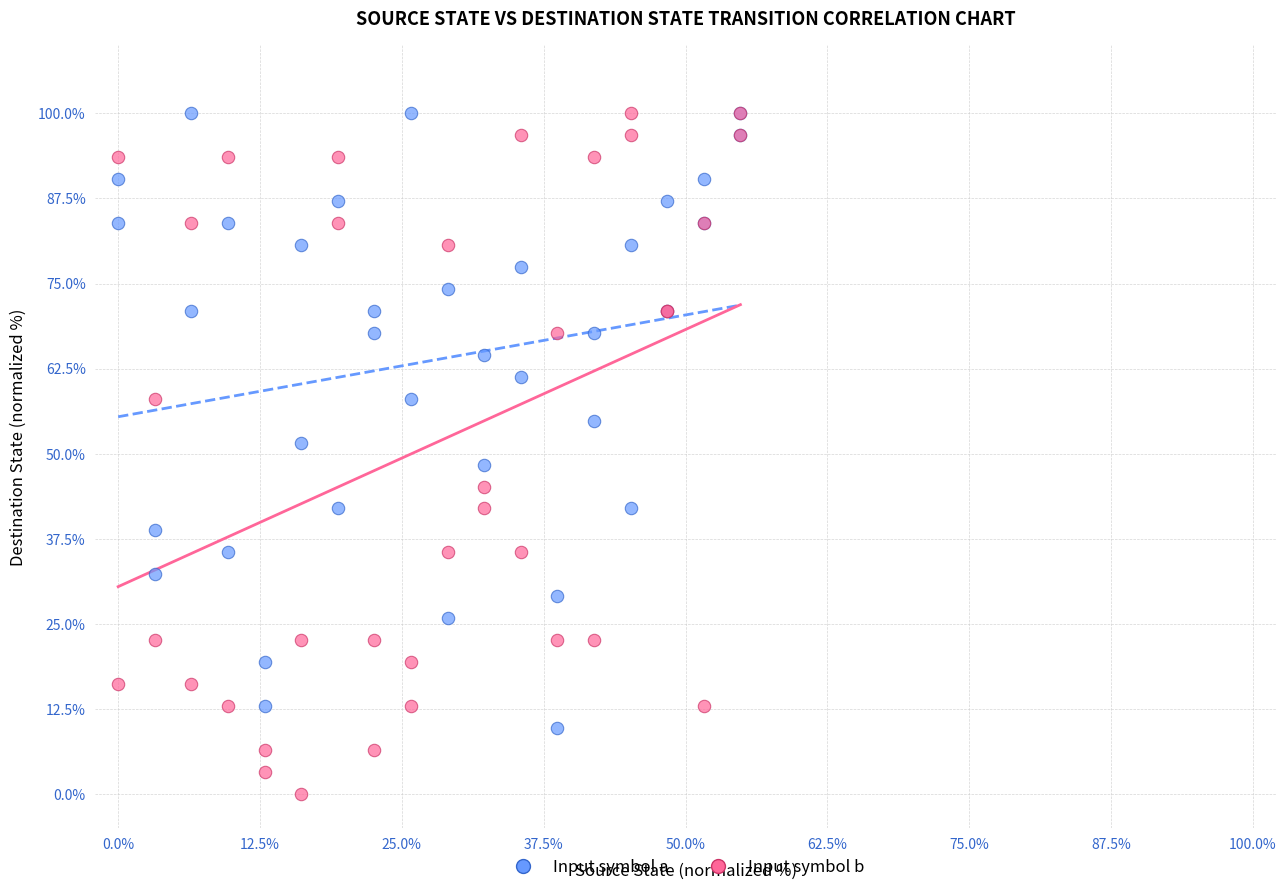

Which series reaches the minimum Y coordinate?

Input symbol b